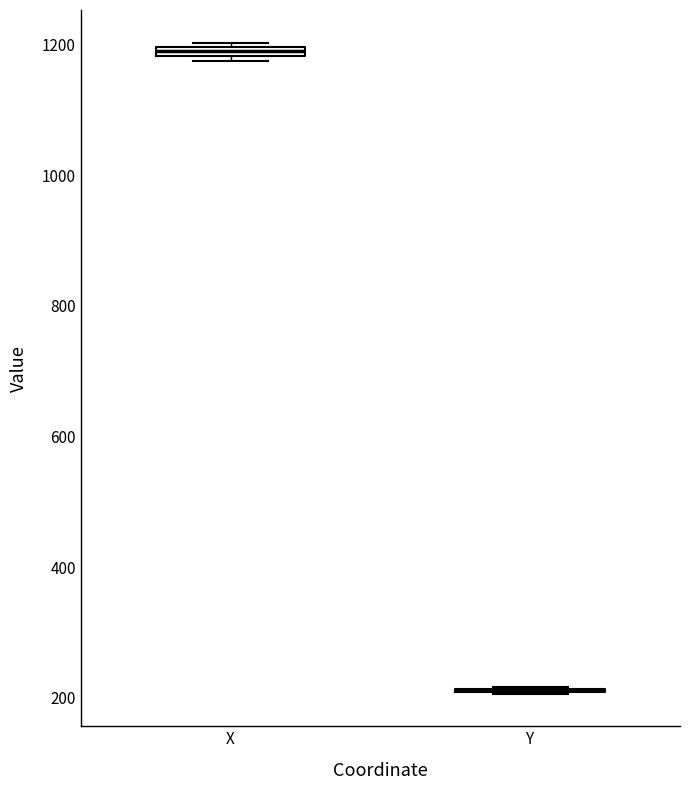

Where is the lower edge of the box for X on the y-axis? The values are not printed on the chart, so give them approximately, as read against the axis.

1180